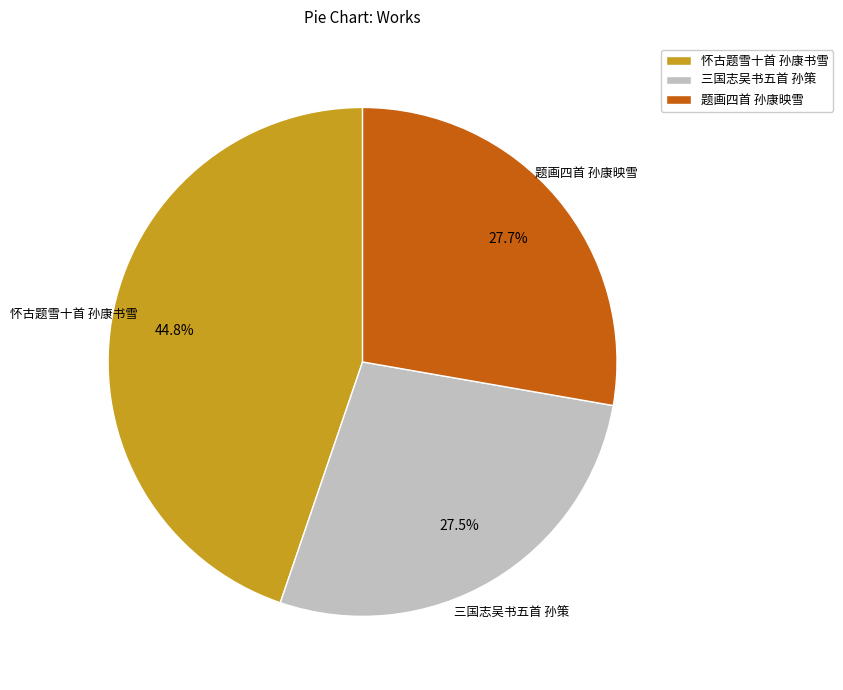

Which category has the biggest portion of the pie?

怀古题雪十首 孙康书雪